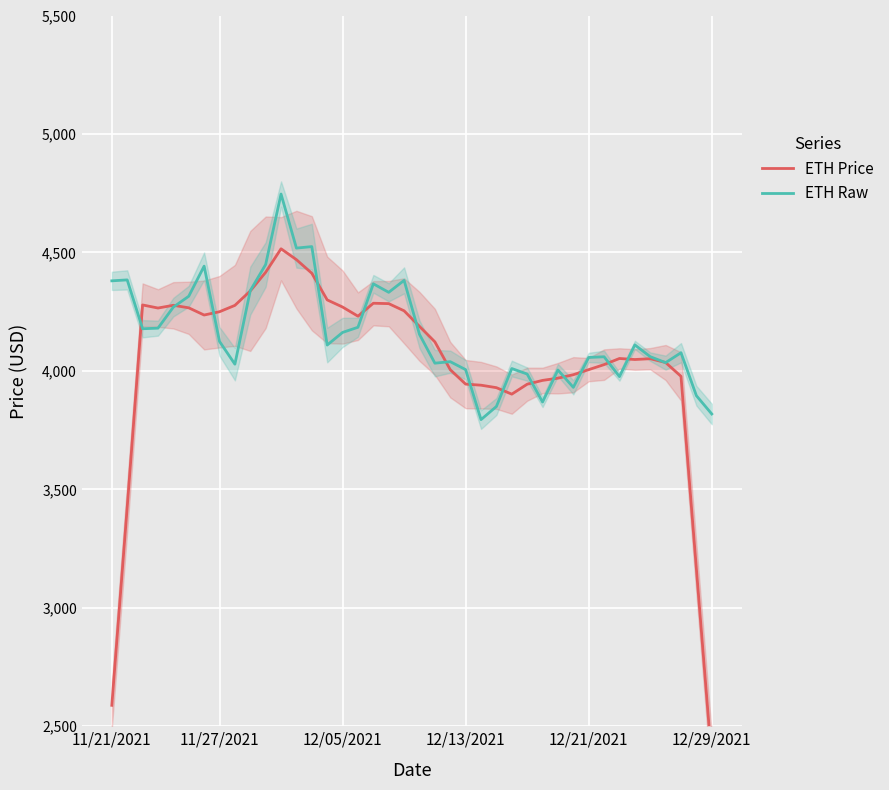

What are all the series names shown in the legend?

ETH Price, ETH Raw